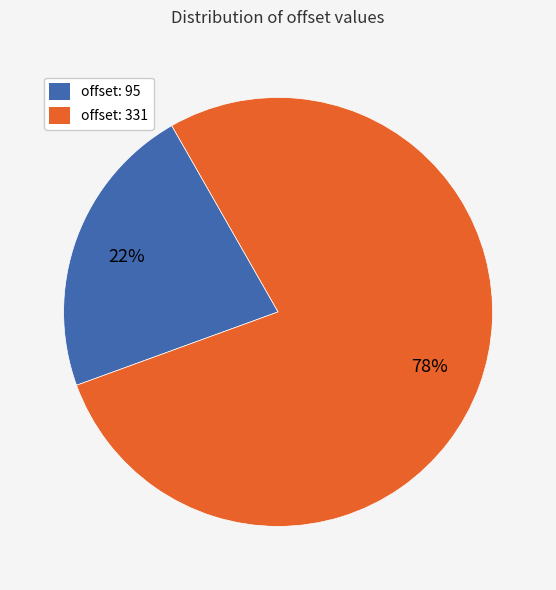

To the nearest percent, what percentage of the pie is offset: 95?

22%